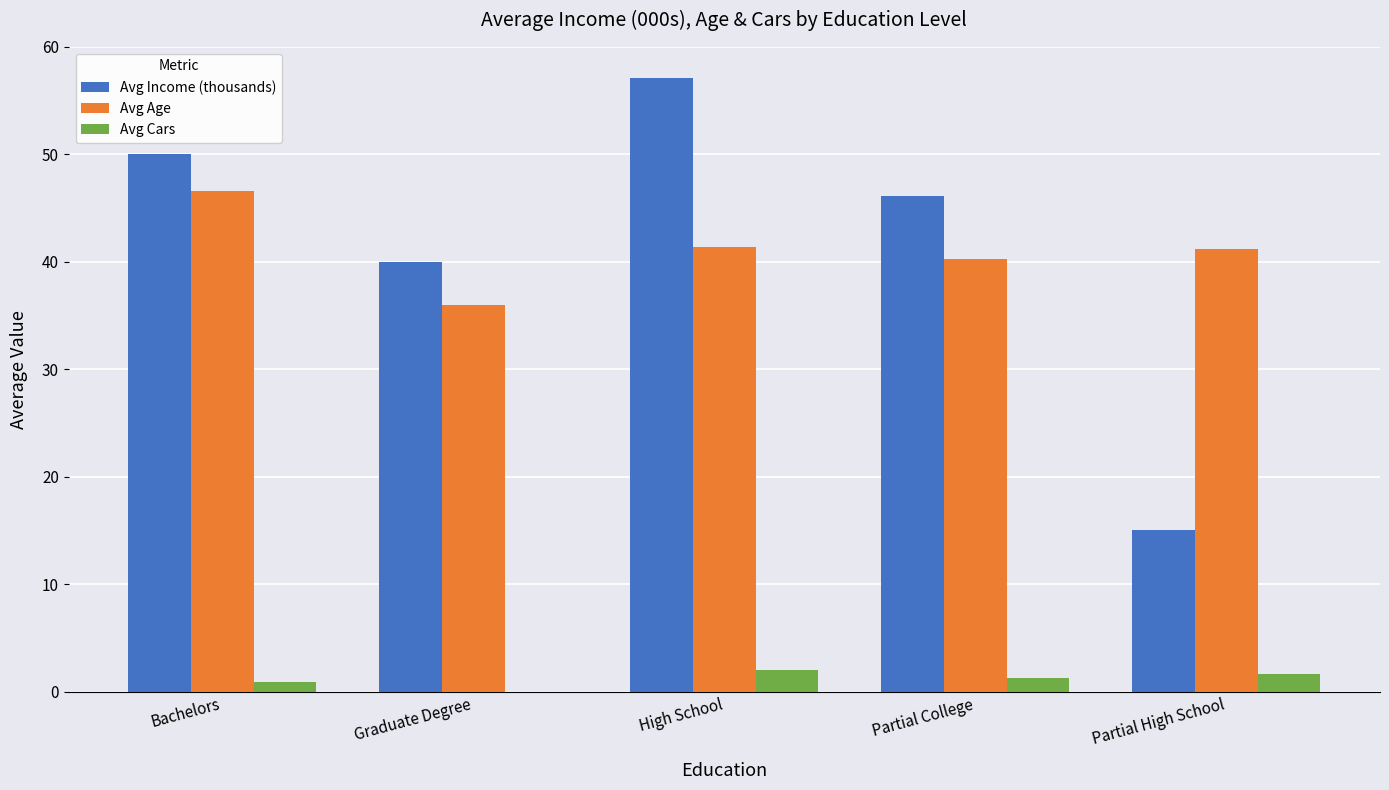

Reading left to right, extract all data points from this chart.

Avg Income (thousands): 50.0	40.0	57.1	46.1	15.0
Avg Age: 46.6	36.0	41.4	40.2	41.2
Avg Cars: 0.9	0.0	2.0	1.3	1.7